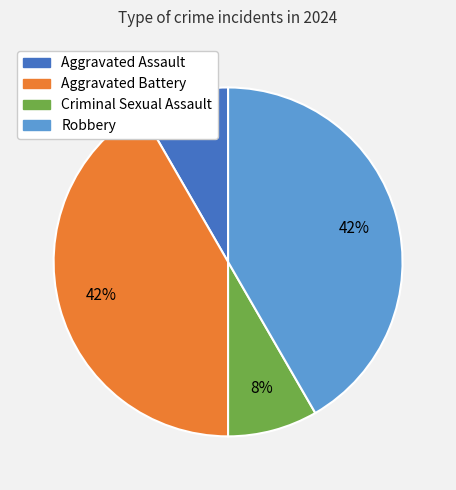

Between Aggravated Assault and Robbery, which is larger?

Robbery